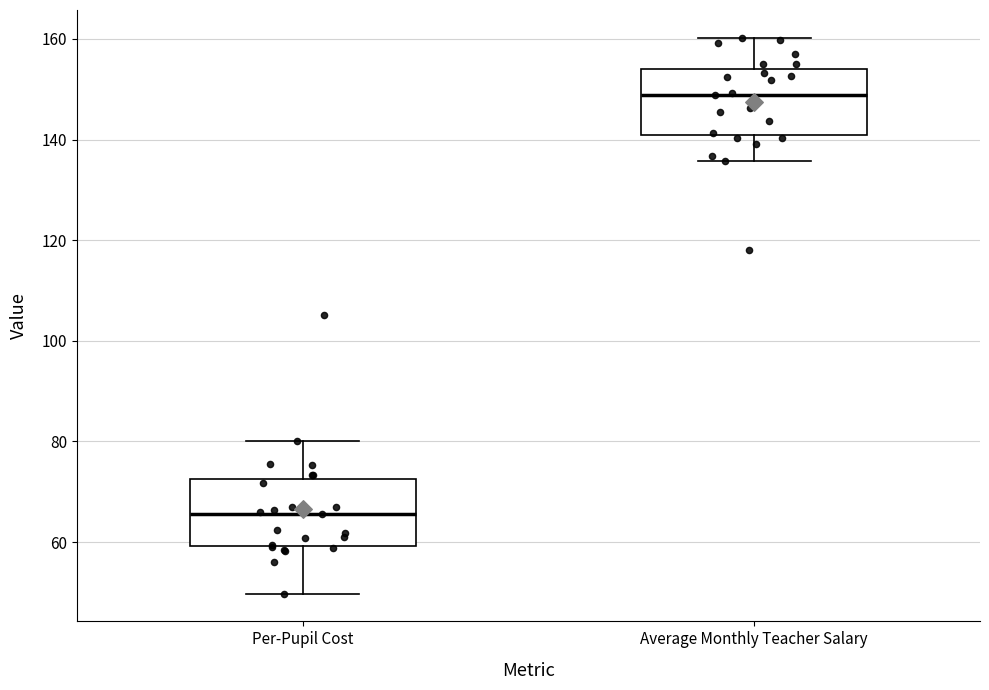

Reading left to right, transcribe this box plot: for each box, give where its median line is, the range the box spans, and where its two whiskers end, as read against the y-axis. The values are not printed on the chart, so give them approximately, as read against the axis.

Per-Pupil Cost: median 66, box 60 to 72, whiskers 50 to 80
Average Monthly Teacher Salary: median 148, box 140 to 154, whiskers 136 to 160